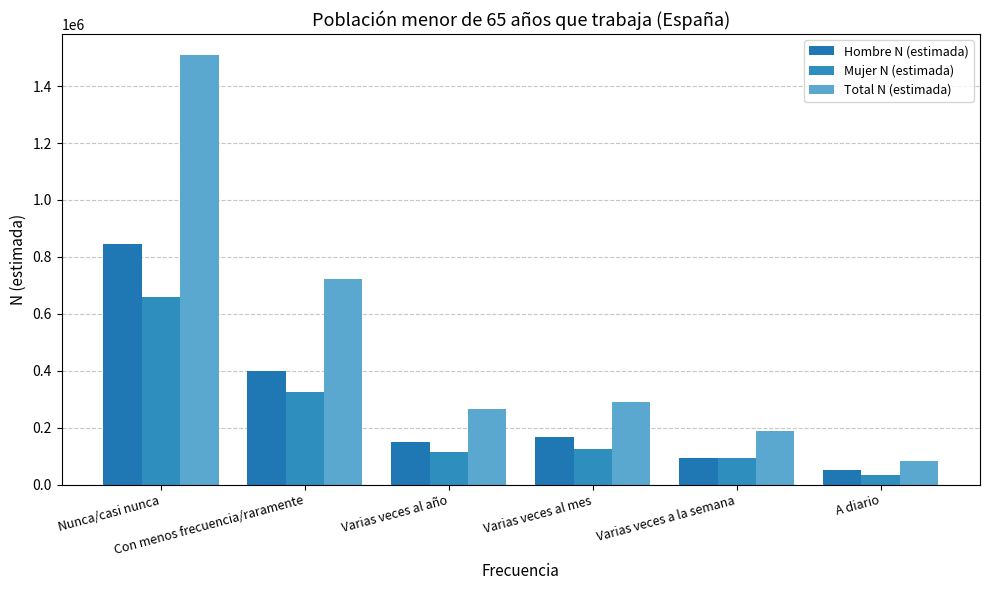

Which category has the lowest value in the Hombre N (estimada) series?

A diario